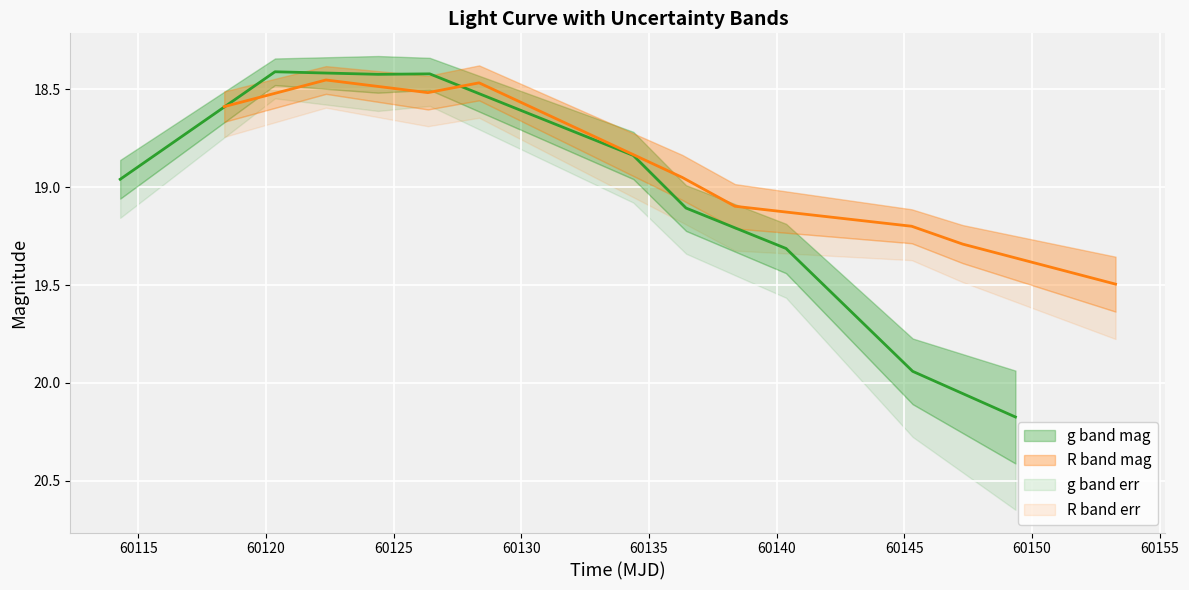

How many times do R band mag and g band mag cross each other?

2